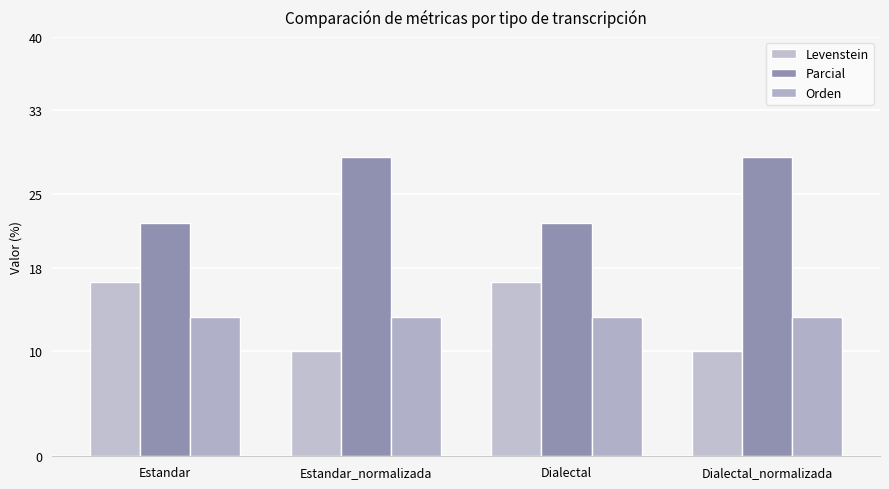

Between Estandar and Estandar_normalizada, which is larger?

Estandar